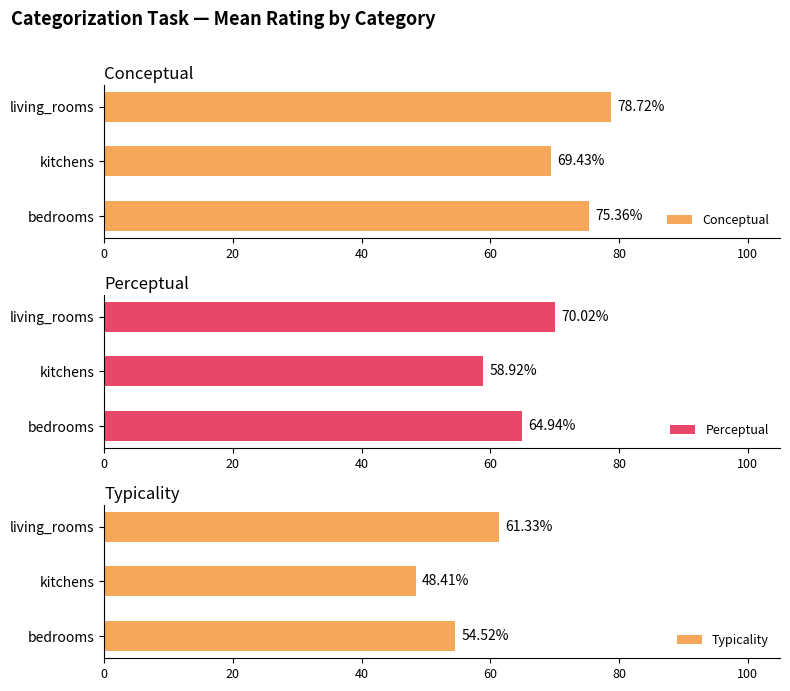

Reading right to left, transcribe all the data shown in this chart.

Conceptual: 78.7	69.4	75.4
Perceptual: 70.0	58.9	64.9
Typicality: 61.3	48.4	54.5